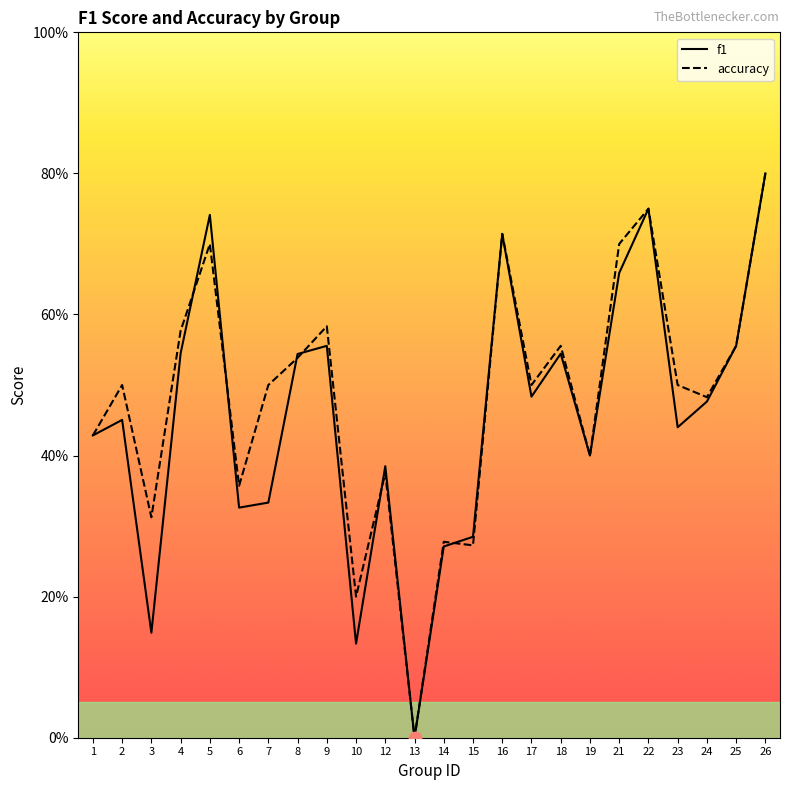

Which series reaches the maximum Y coordinate?

f1